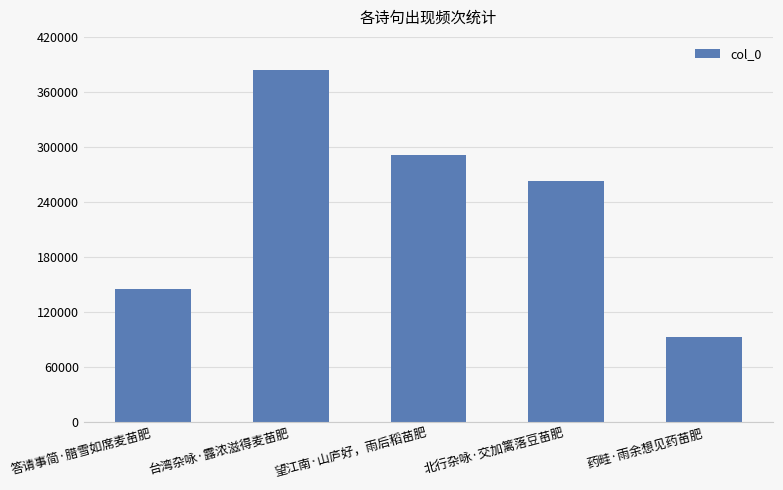

What is the label of the 3rd bar from the left?

望江南·山庐好，雨后稻苗肥